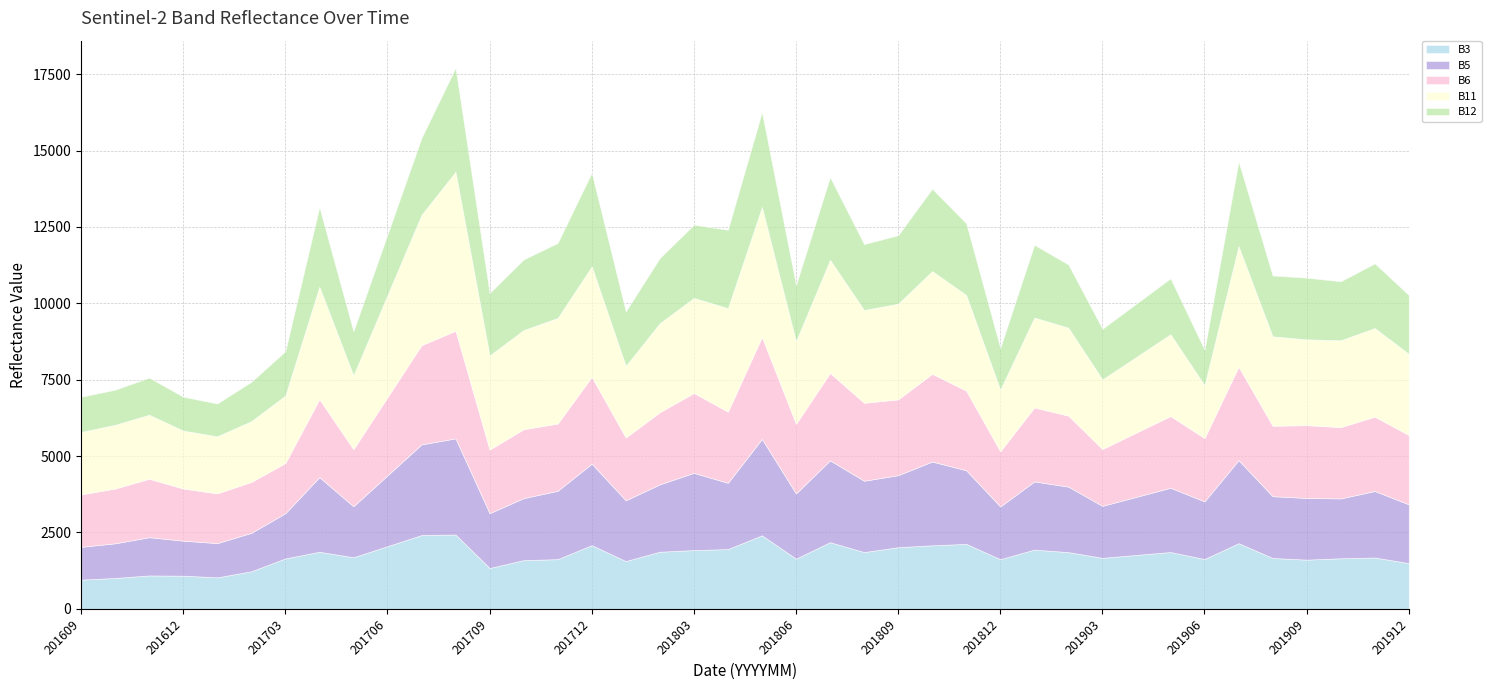

Reading right to left, extract all data points from this chart.

B3: 201912=1498	201911=1681	201910=1656	201909=1611	201908=1666	201907=2150	201906=1631	201905=1860	201904=1765	201903=1670	201902=1857	201901=1939	201812=1625	201811=2127	201810=2080	201809=2018	201808=1859	201807=2182	201806=1643	201805=2407	201804=1957	201803=1923	201802=1870	201801=1564	201712=2085	201711=1627	201710=1595	201709=1337	201708=2432	201707=2415	201706=2052	201705=1689	201704=1868	201703=1651	201702=1229	201701=1031	201612=1086	201611=1094	201610=1011	201609=956
B5: 201912=1923	201911=2176	201910=1959	201909=2019	201908=2022	201907=2717	201906=1886	201905=2103	201904=1902	201903=1701	201902=2143	201901=2231	201812=1726	201811=2409	201810=2741	201809=2357	201808=2334	201807=2678	201806=2134	201805=3156	201804=2168	201803=2528	201802=2206	201801=1988	201712=2667	201711=2238	201710=2030	201709=1795	201708=3148	201707=2968	201706=2318	201705=1668	201704=2443	201703=1479	201702=1258	201701=1121	201612=1145	201611=1251	201610=1134	201609=1073
B6: 201912=2269	201911=2433	201910=2333	201909=2383	201908=2304	201907=3060	201906=2071	201905=2348	201904=2104	201903=1860	201902=2324	201901=2422	201812=1806	201811=2607	201810=2873	201809=2481	201808=2550	201807=2863	201806=2279	201805=3340	201804=2329	201803=2614	201802=2361	201801=2055	201712=2844	201711=2199	201710=2255	201709=2081	201708=3524	201707=3248	201706=2558	201705=1868	201704=2553	201703=1642	201702=1666	201701=1627	201612=1707	201611=1913	201610=1792	201609=1716
B11: 201912=2657	201911=2902	201910=2844	201909=2810	201908=2929	201907=3946	201906=1734	201905=2679	201904=2480	201903=2281	201902=2881	201901=2945	201812=2017	201811=3132	201810=3363	201809=3133	201808=3040	201807=3704	201806=2706	201805=4253	201804=3389	201803=3114	201802=2915	201801=2349	201712=3615	201711=3459	201710=3247	201709=3081	201708=5205	201707=4268	201706=3343	201705=2418	201704=3684	201703=2209	201702=1991	201701=1869	201612=1897	201611=2098	201610=2088	201609=2046
B12: 201912=1926	201911=2117	201910=1930	201909=2018	201908=1991	201907=2775	201906=1161	201905=1829	201904=1742	201903=1655	201902=2067	201901=2381	201812=1369	201811=2347	201810=2696	201809=2240	201808=2157	201807=2705	201806=1838	201805=3110	201804=2566	201803=2395	201802=2133	201801=1782	201712=3065	201711=2454	201710=2312	201709=2044	201708=3404	201707=2516	201706=1980	201705=1445	201704=2604	201703=1453	201702=1287	201701=1074	201612=1109	201611=1212	201610=1148	201609=1151